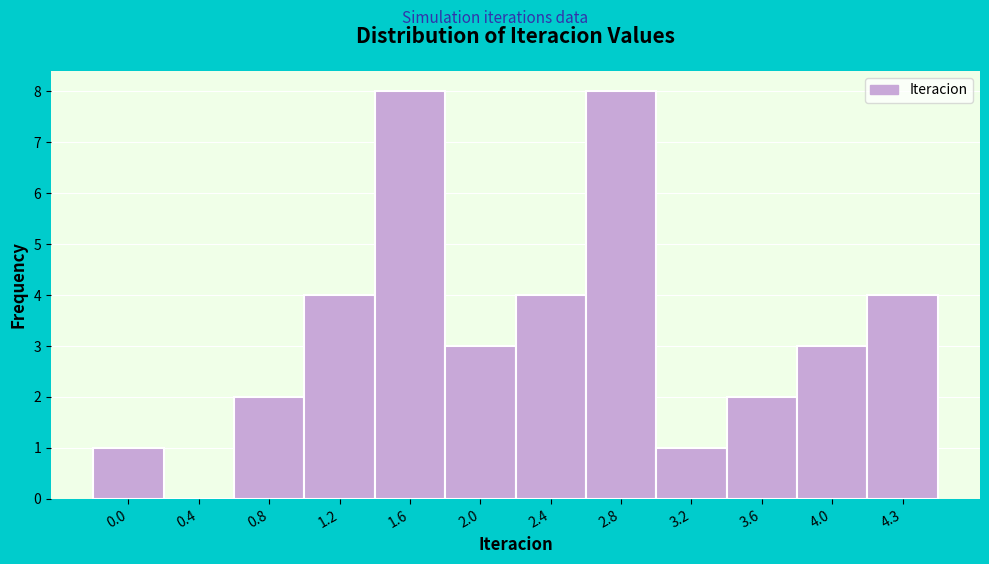

Reading right to left, list all the values displayed in this chart.

4.3=4	4.0=3	3.6=2	3.2=1	2.8=8	2.4=4	2.0=3	1.6=8	1.2=4	0.8=2	0.4=0	0.0=1